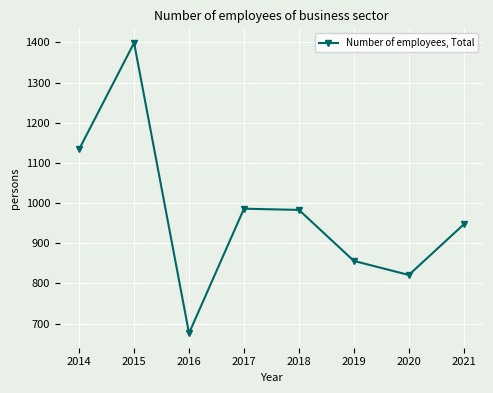

How many values are below 983?

4